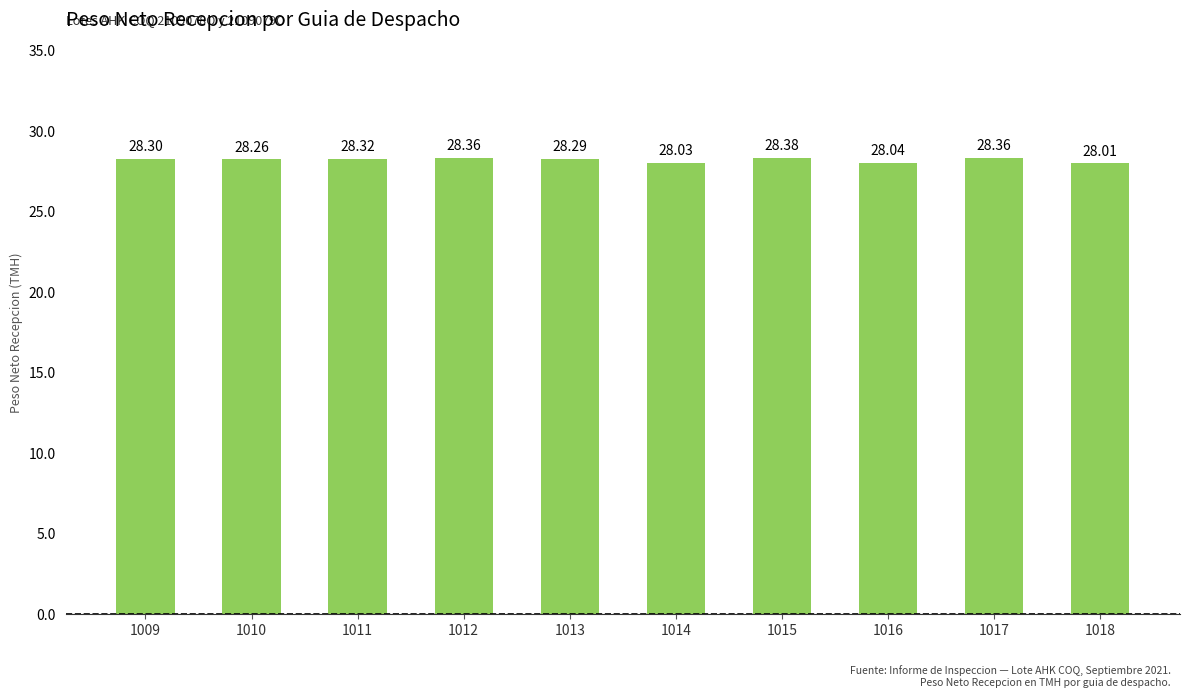

Approximately how many times larger is the value at 1016 compared to 1011?

1.0